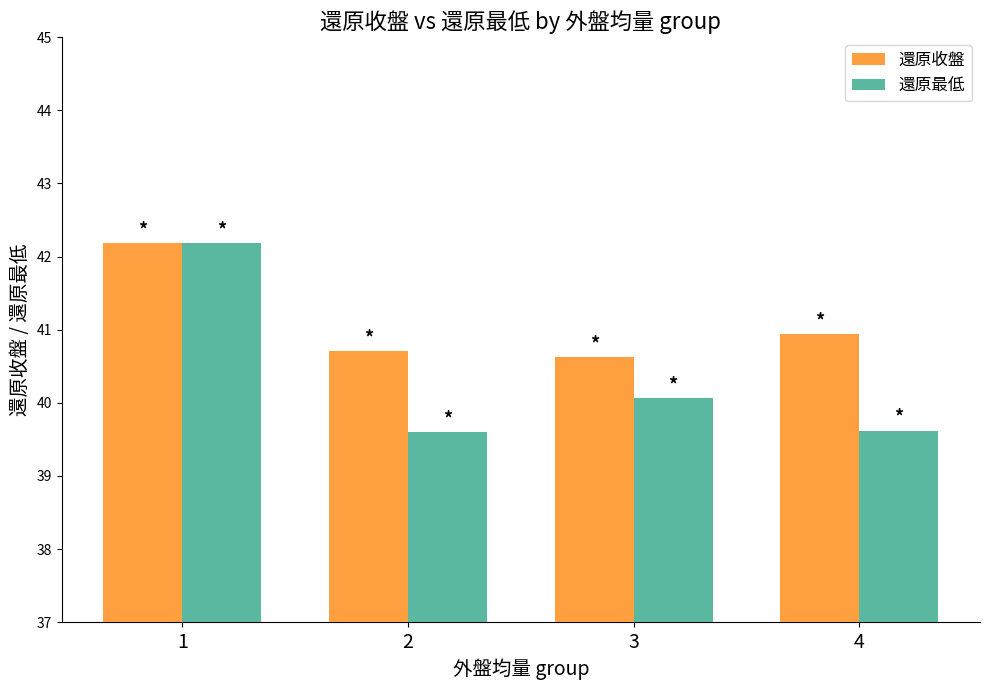

Reading right to left, extract all data points from this chart.

還原收盤: 4=40.9	3=40.6	2=40.7	1=42.2
還原最低: 4=39.6	3=40.1	2=39.6	1=42.2